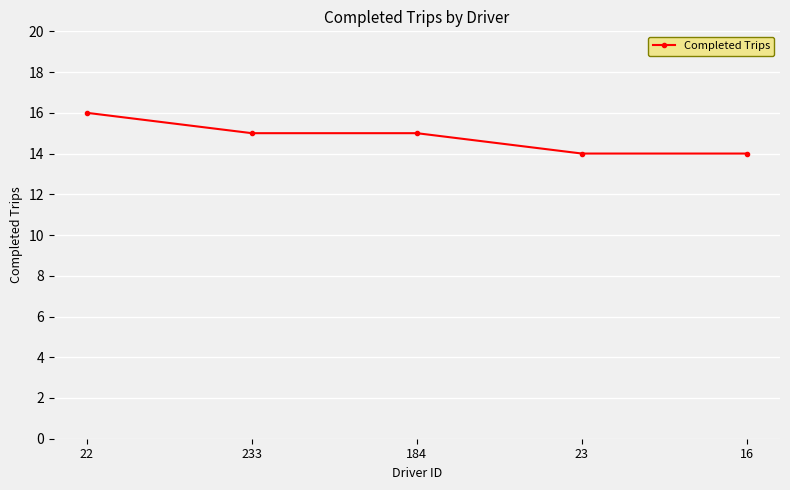

Reading right to left, what are all the values shown in this chart?

16=14	23=14	184=15	233=15	22=16